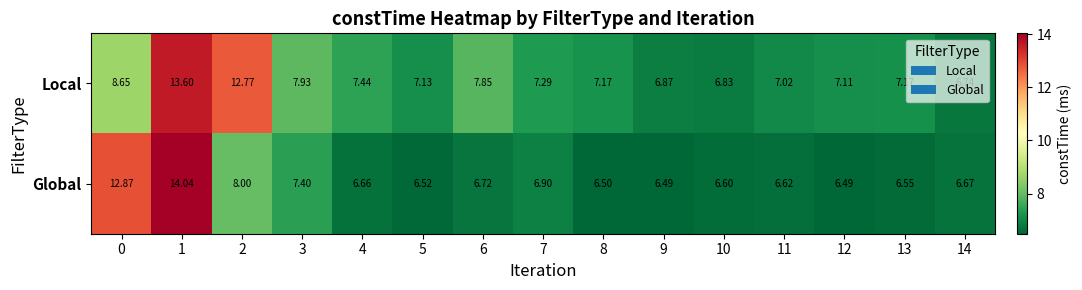

Which series changed the most between 13 and 14?

Local